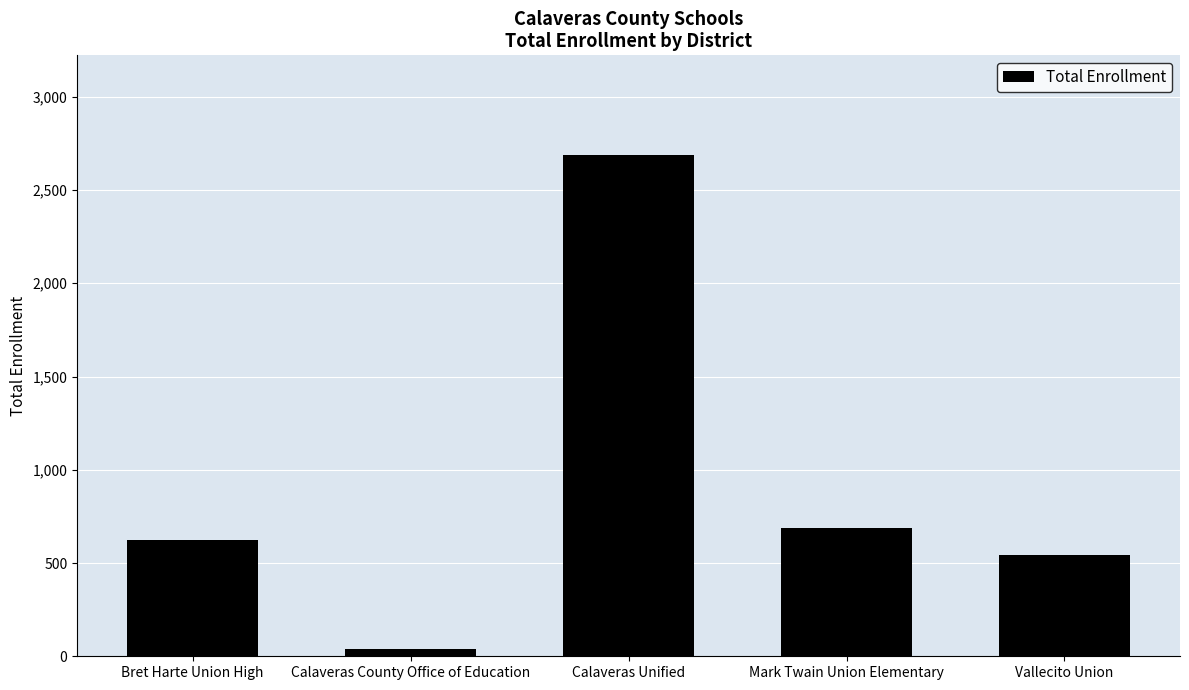

Rank the categories by value from highest to lowest.

Calaveras Unified, Mark Twain Union Elementary, Bret Harte Union High, Vallecito Union, Calaveras County Office of Education